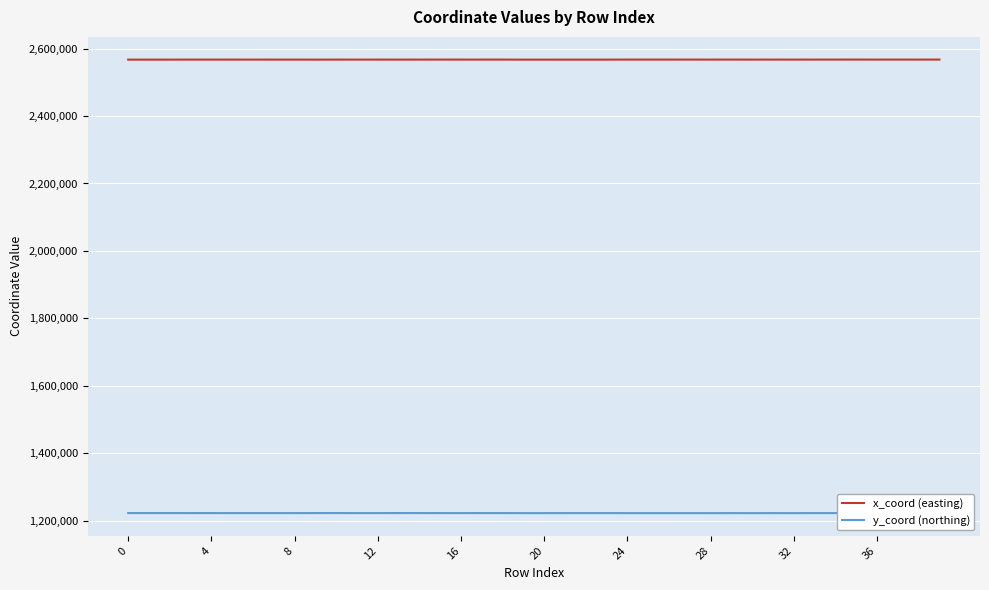

What is the minimum value shown in the chart?

1222790.2